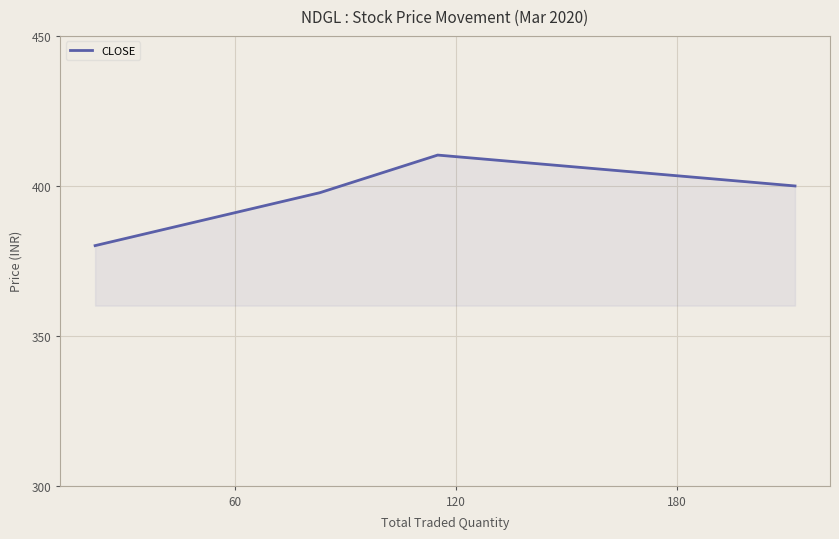

True or false: there are more than 2 points higher than both neighbors.

False